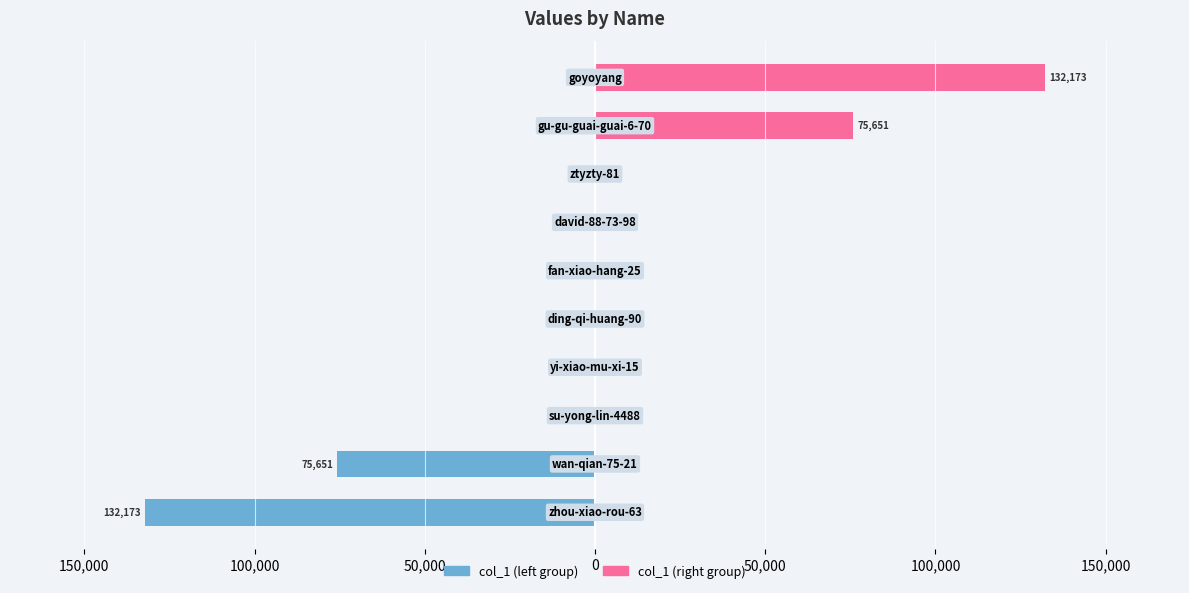

Reading right to left, list all the values displayed in this chart.

col_1 (left): -5	-6	-12	-13	-13	-15	-25	-114	-75651	-132173
col_1 (right): 132173	75651	114	25	15	13	13	12	6	5